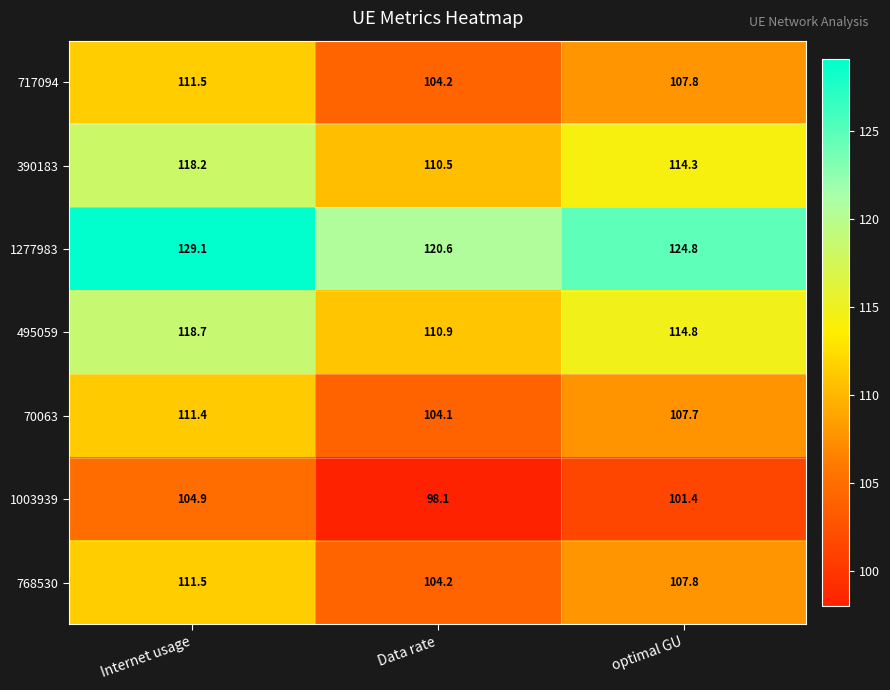

What is the maximum value for 1003939?

104.9